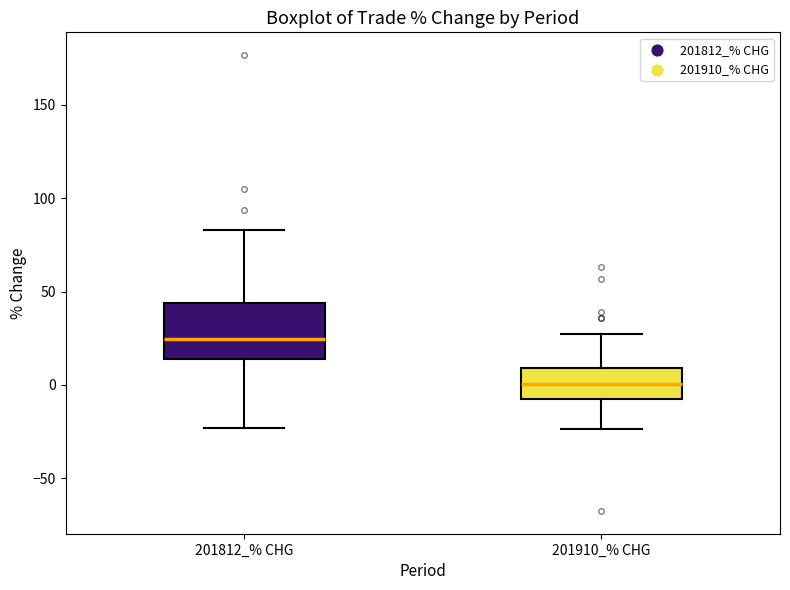

Comparing the boxes themselves (not the whiskers), which one is the tallest?

201812_% CHG